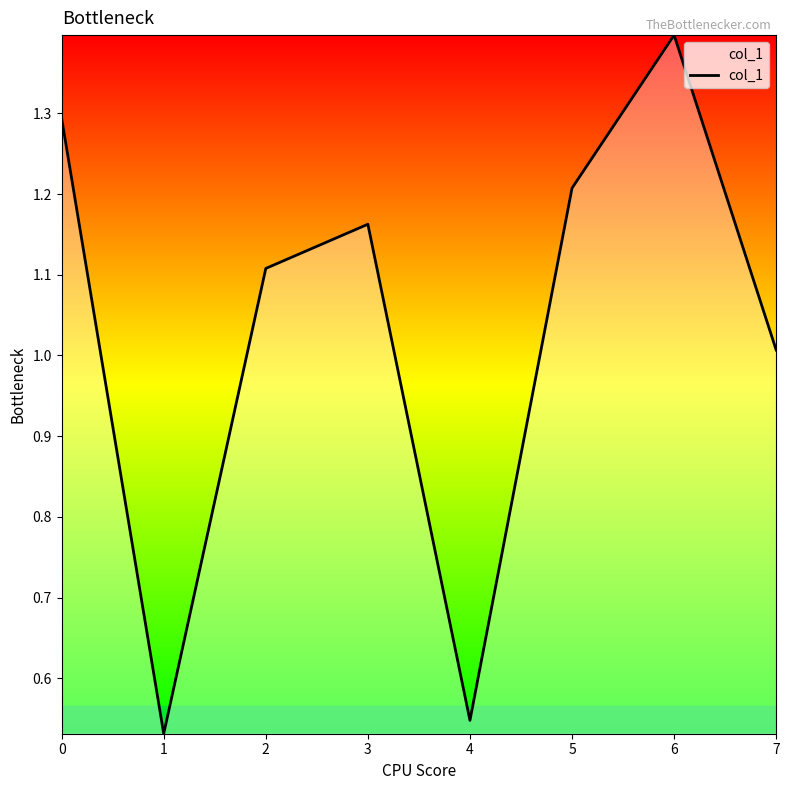

Does the chart display data point markers on the line(s)?

No